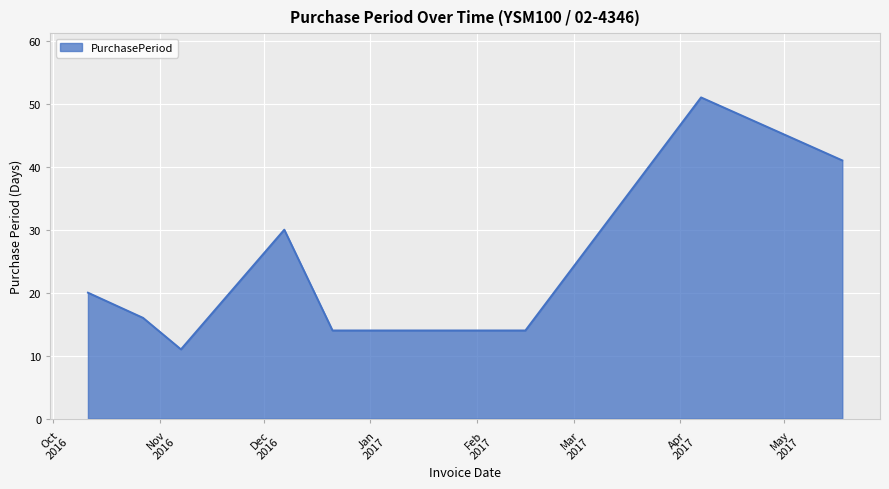

What is the maximum value shown in the chart?

51